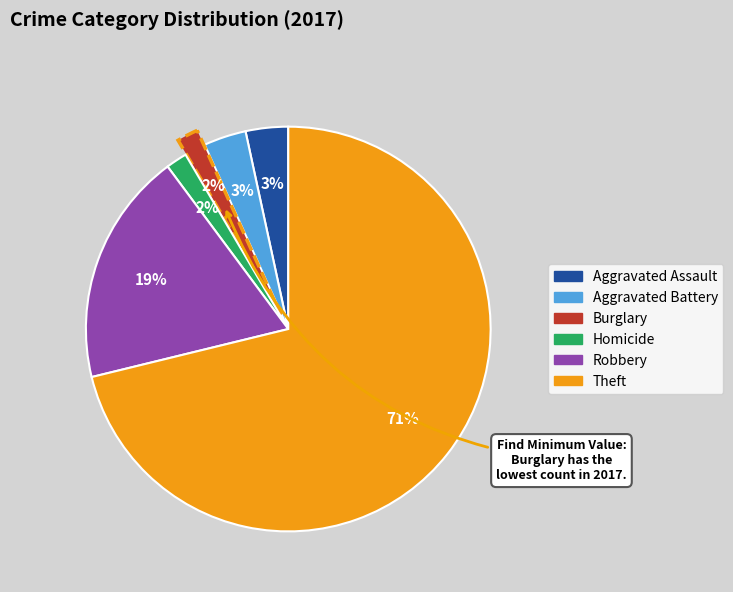

Does any single category account for the majority?

Yes